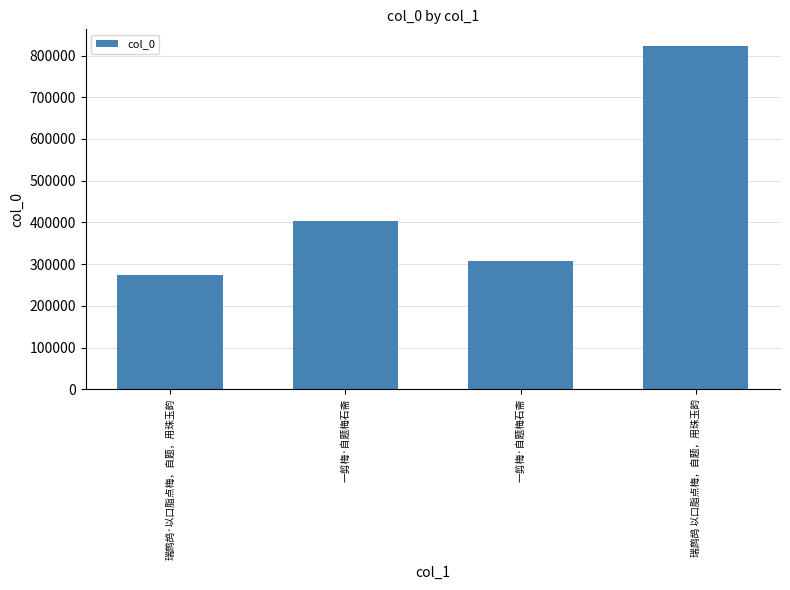

Reading left to right, transcribe all the data shown in this chart.

274266	404301	306893	821735